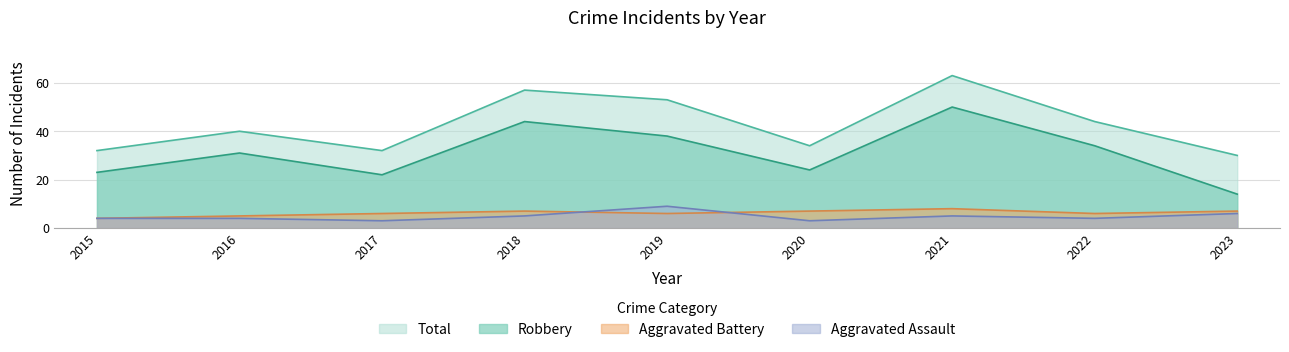

How many values in the Aggravated Assault series exceed 4?

4